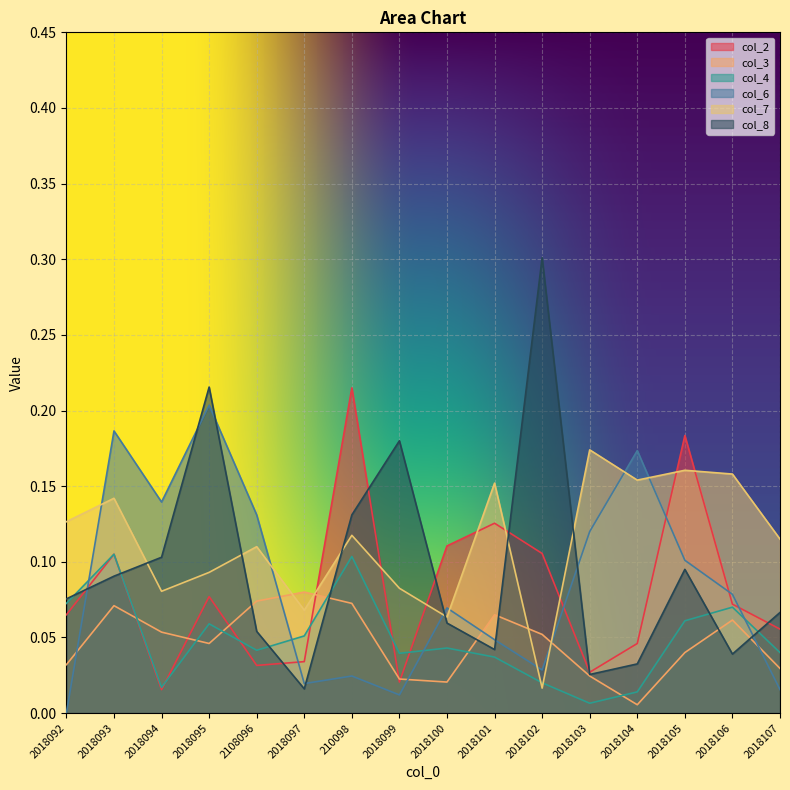

What is the difference between the maximum and minimum values in the col_8 series?

0.3